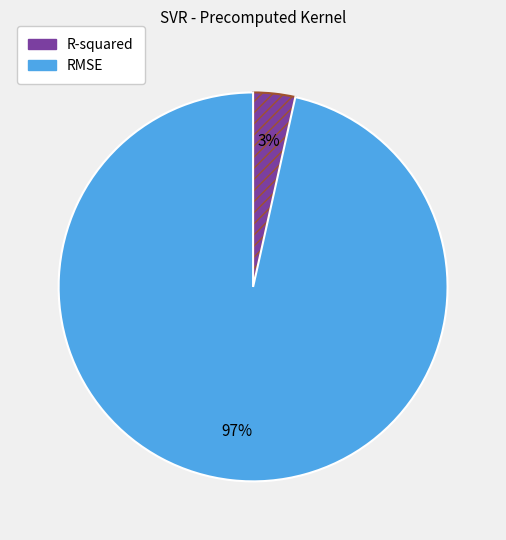

What is the smallest slice in the pie chart?

R-squared